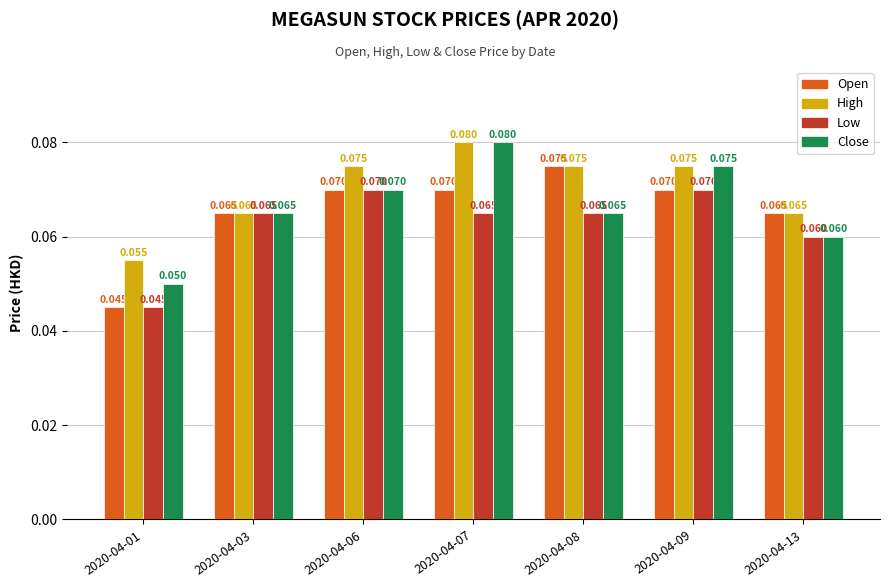

How many data points does each series have?

7